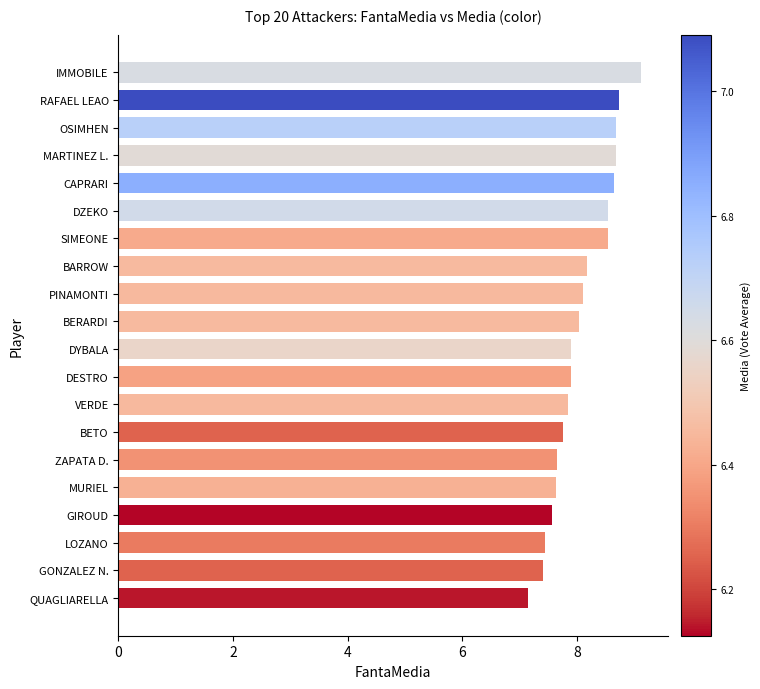

What value does the data have at PINAMONTI?

8.1